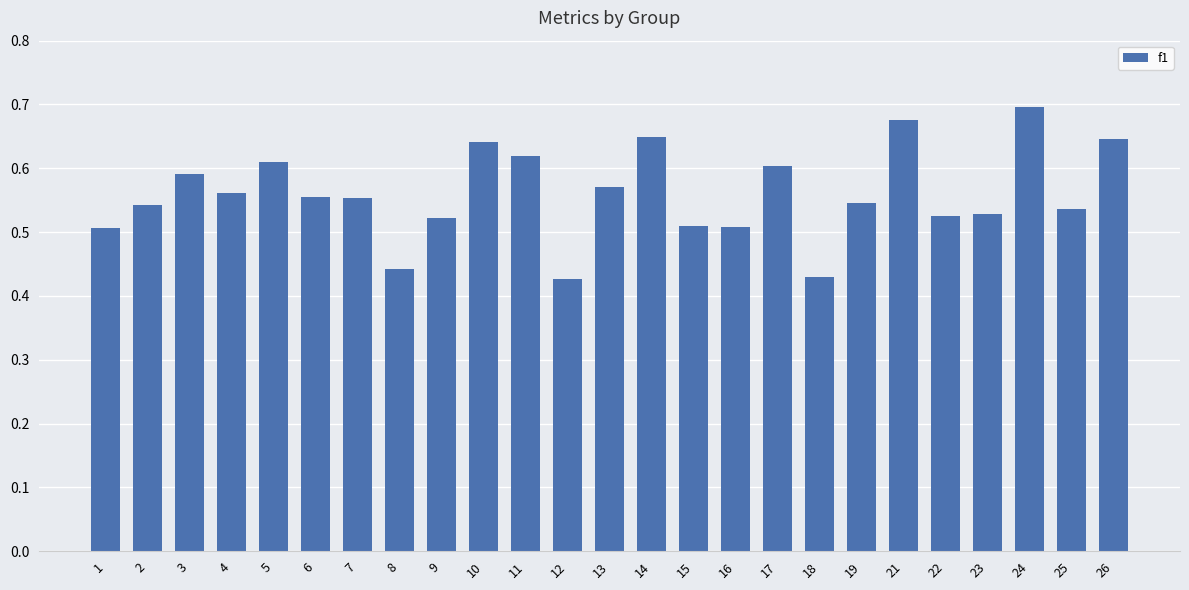

Which has a higher value, 8 or 5?

5